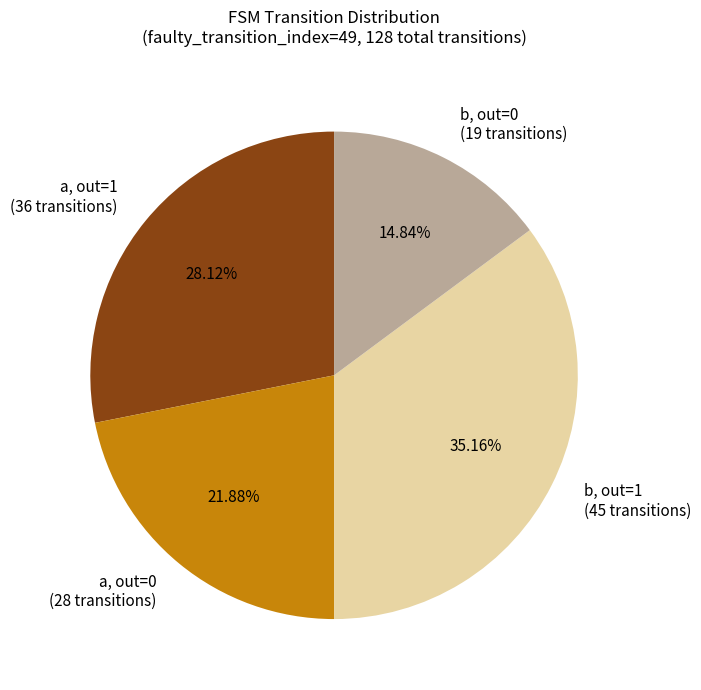

Count the number of slices in the pie.

4